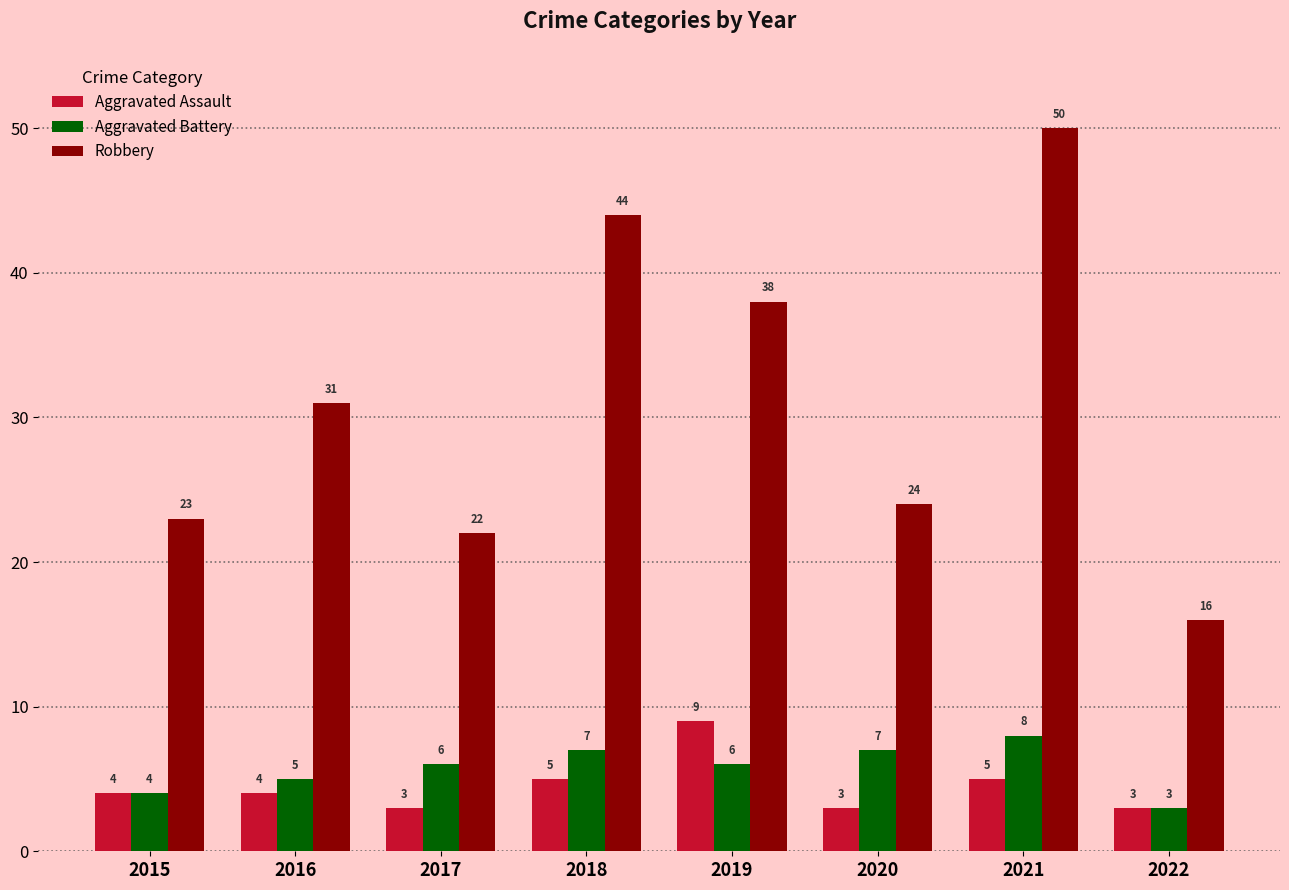

At which label does Aggravated Battery reach its peak?

2021